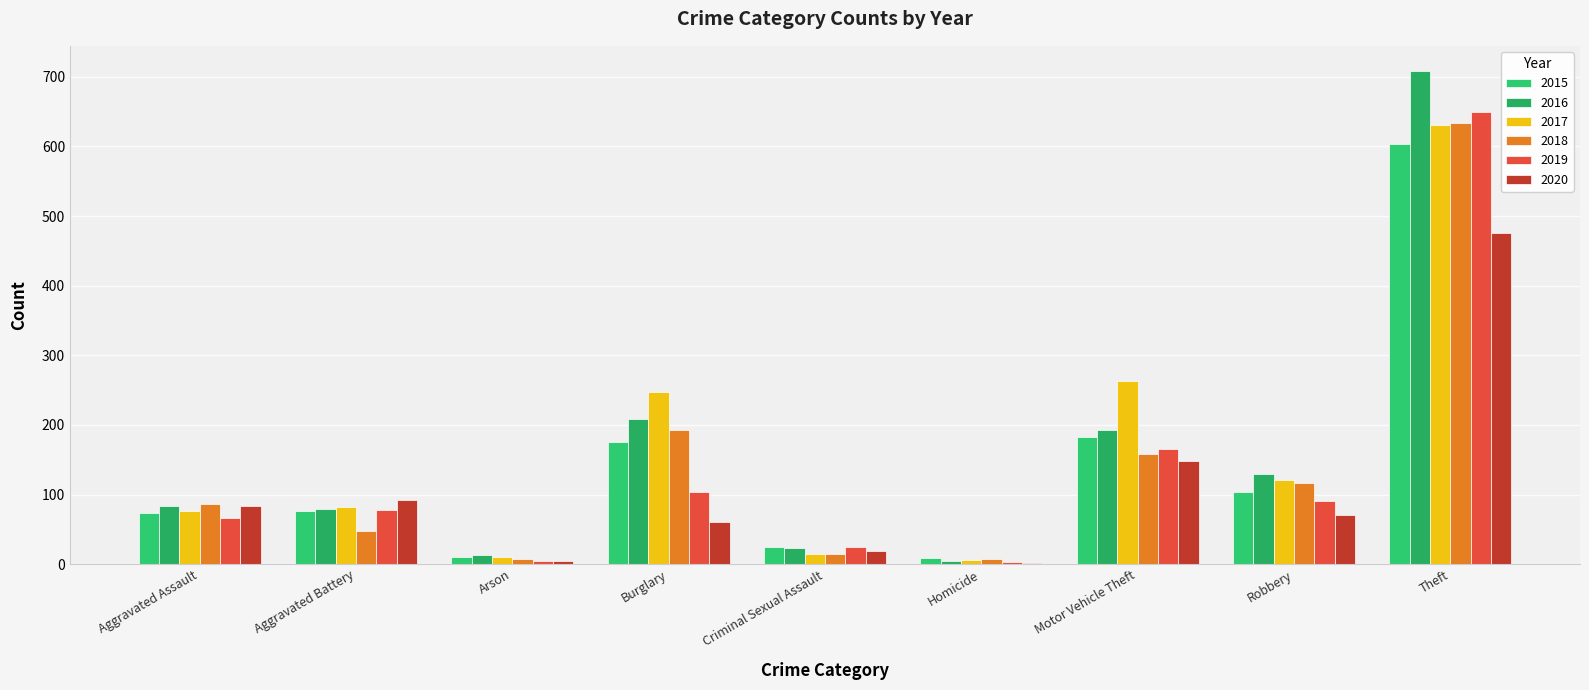

What is the average value of the 2016 series?

160